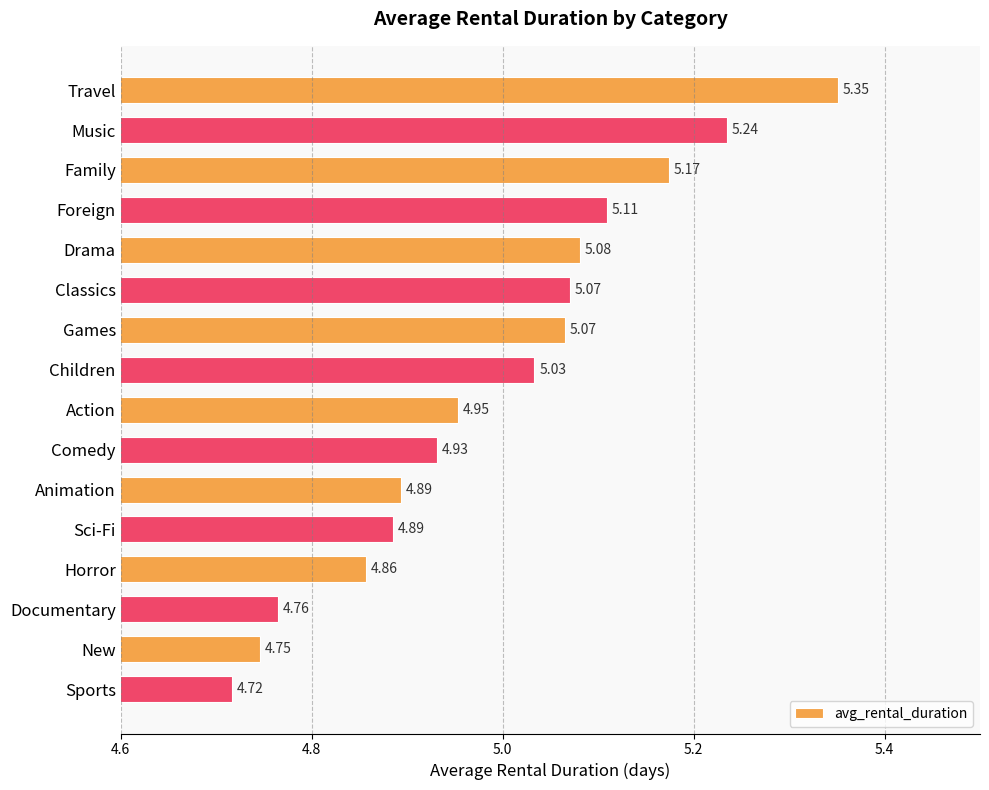

How many values are below 5?

8